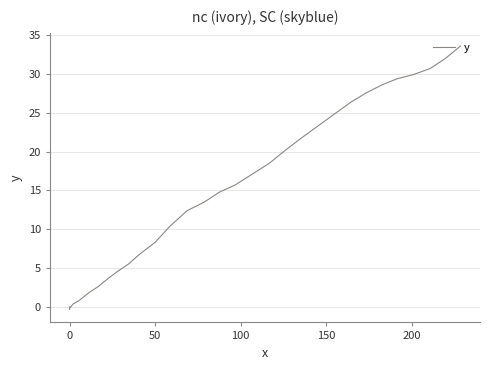

What is the sum of all values?

463.1